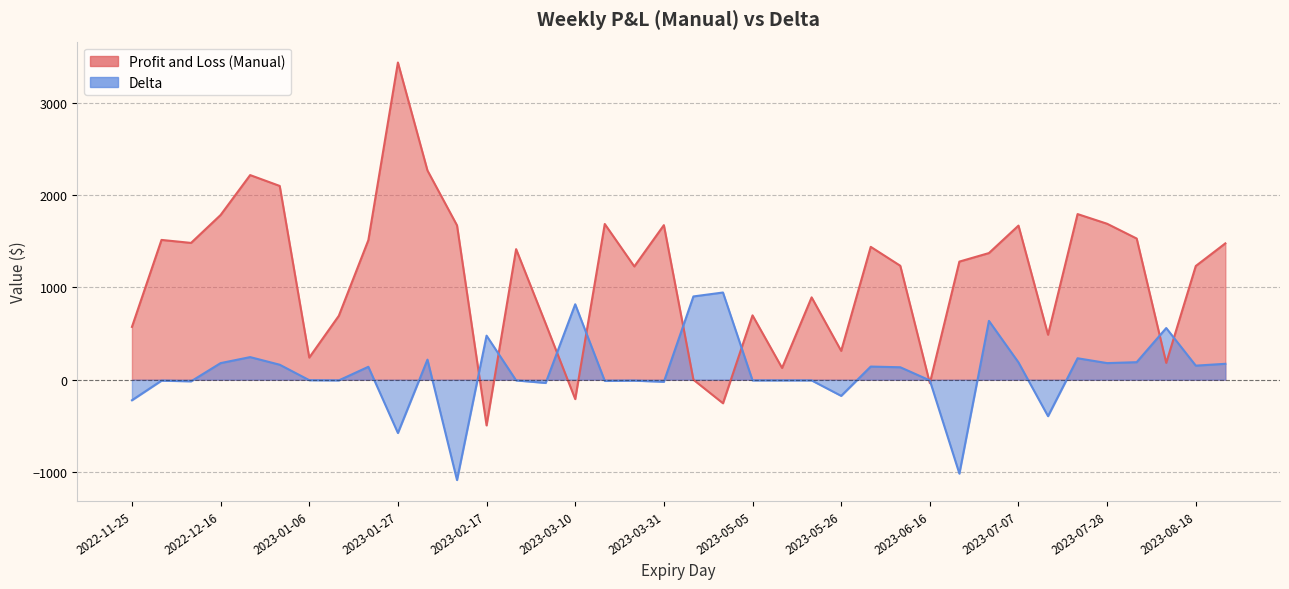

At which category is the sum across all series the highest?

2023-01-27